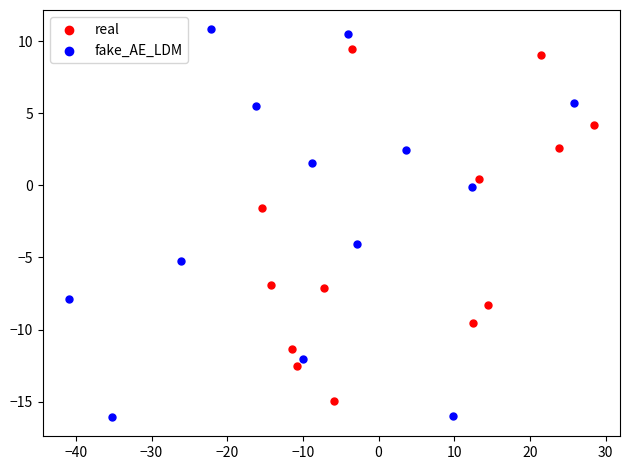

Which series has the widest spread of Y values?

fake_AE_LDM